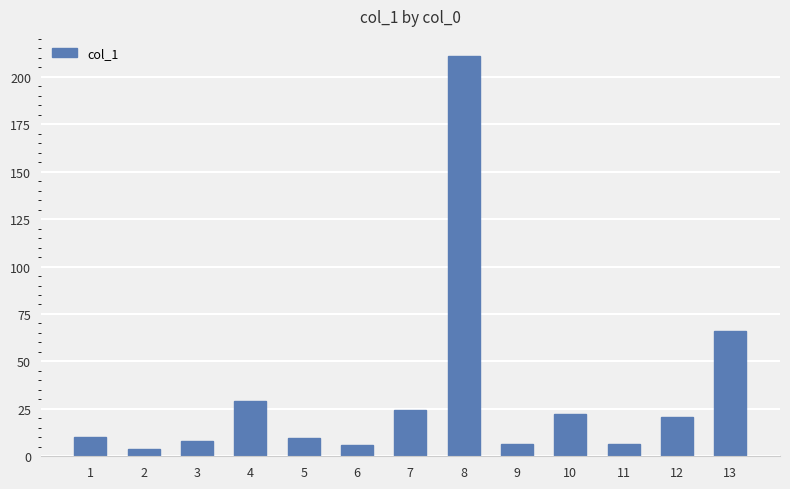

At which label is the value closest to 107?

13